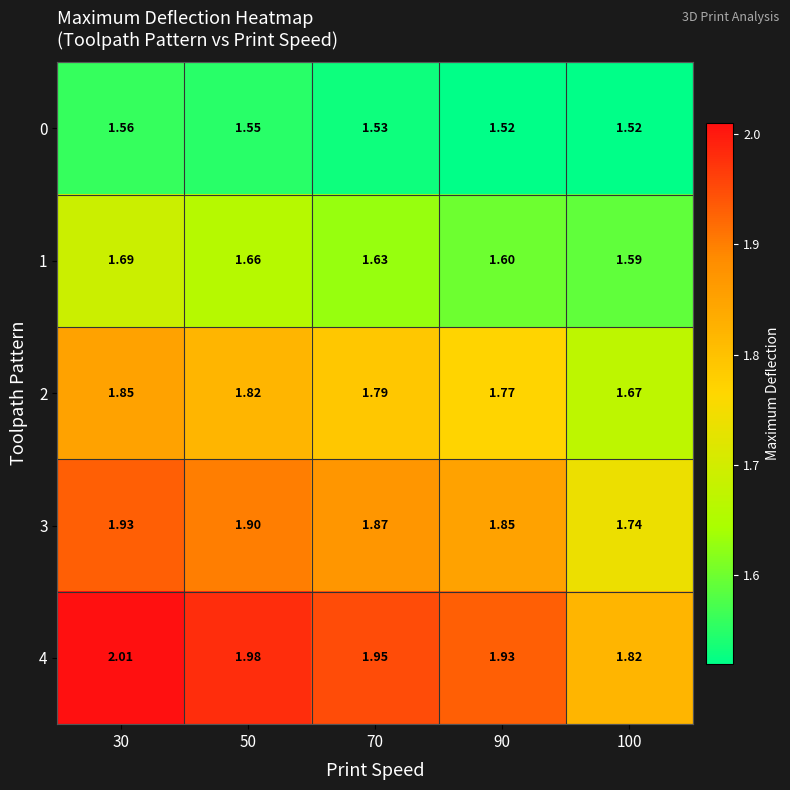

Is the value of 3 at 70 greater than the value of 4 at 30?

No